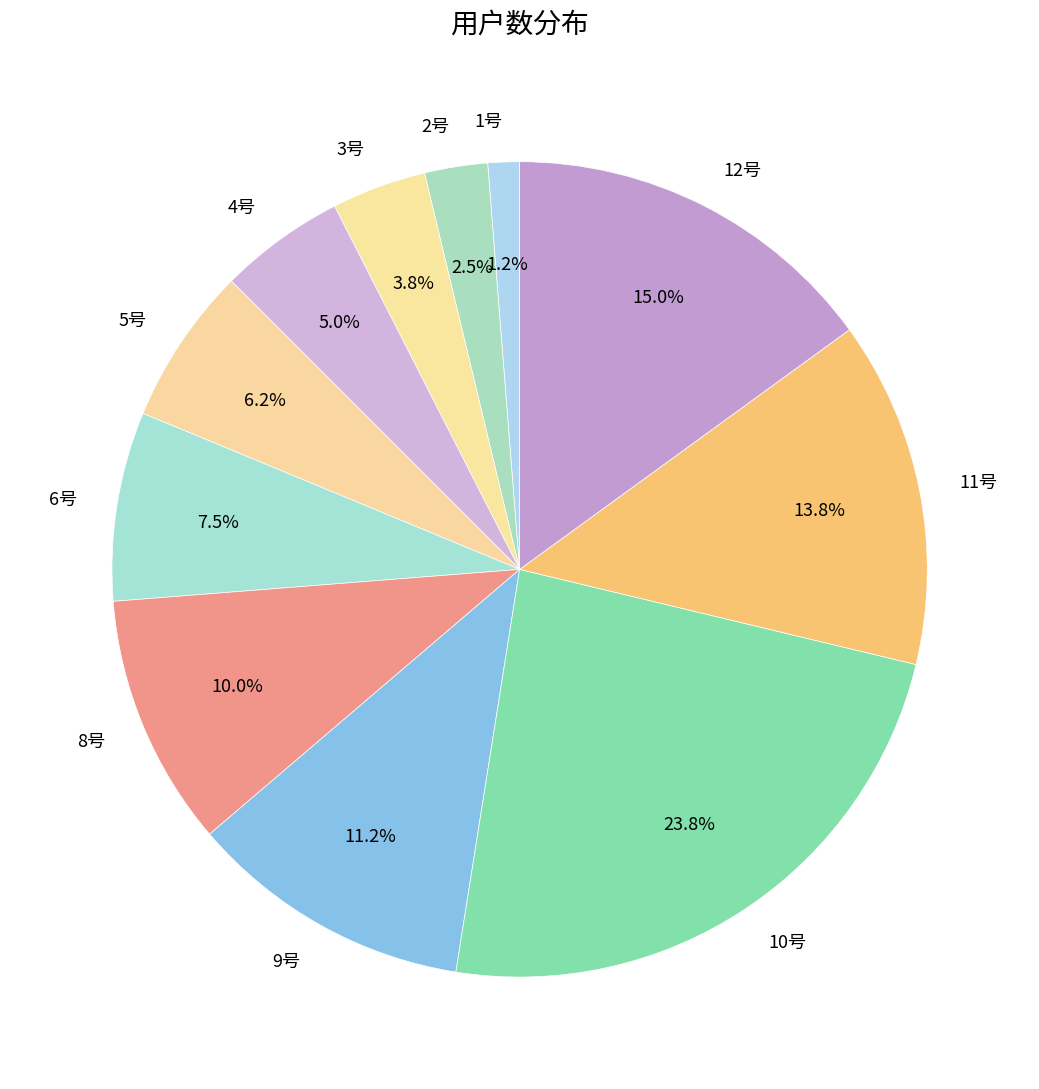

What portion of the pie excludes 8号?

90.0%